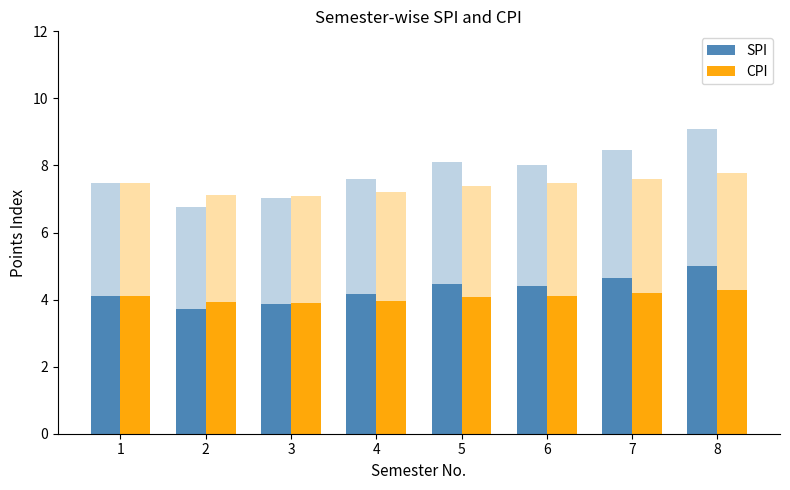

What is the total value across all series at 8?

9.3